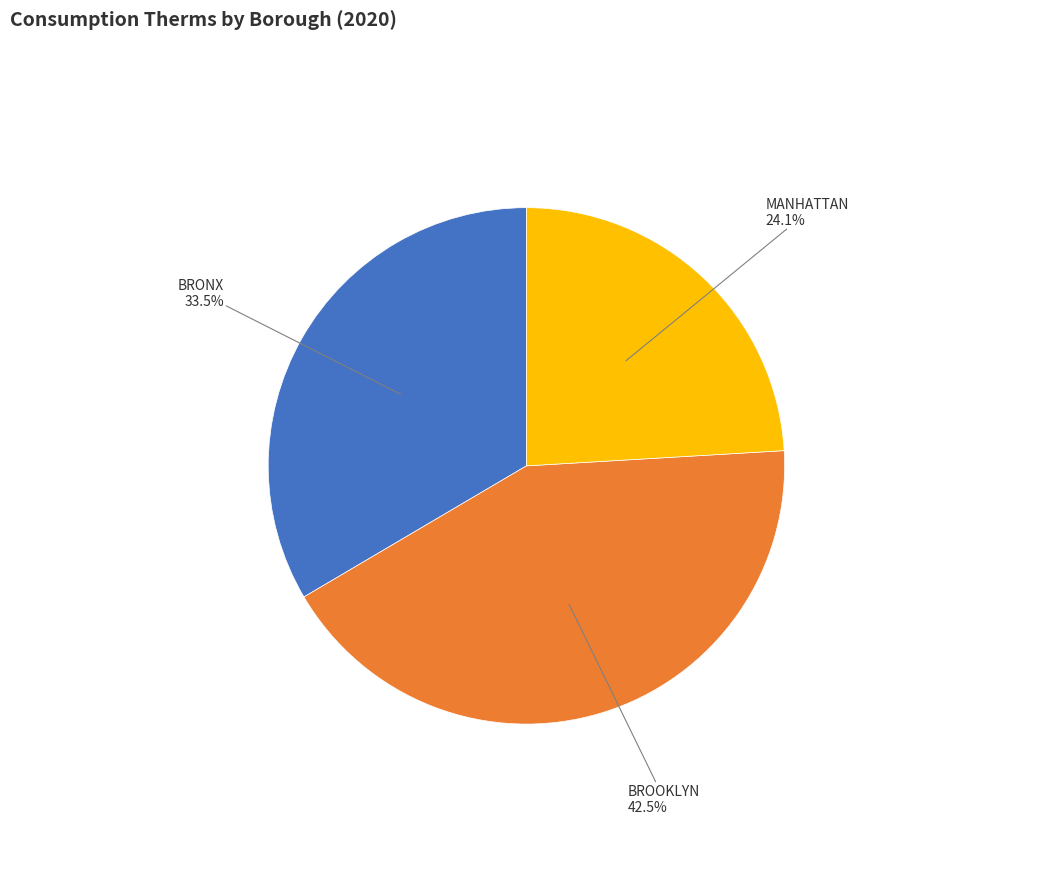

Which category has the biggest portion of the pie?

BROOKLYN